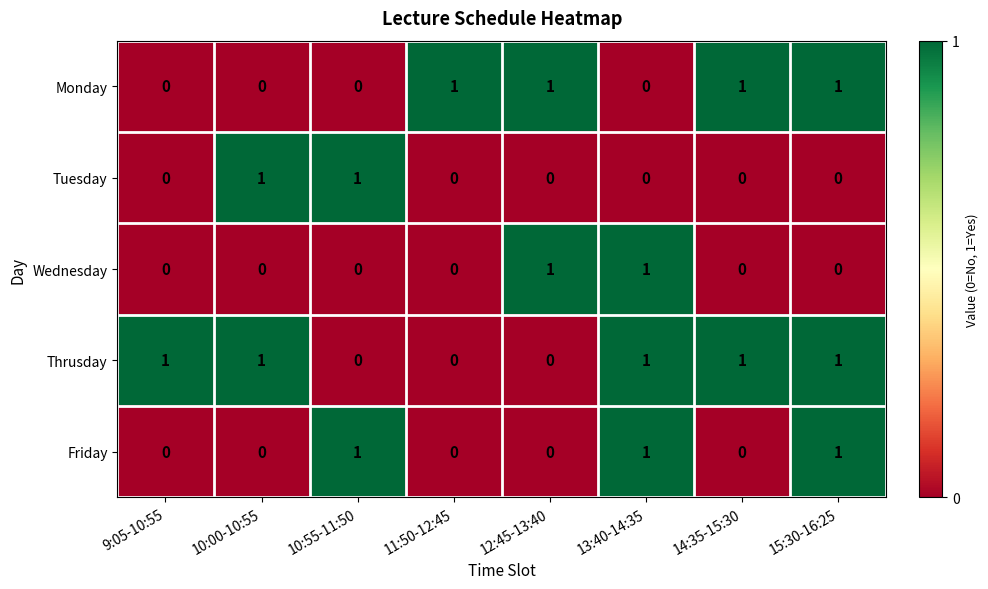

At how many categories does at least one series exceed 0?

8